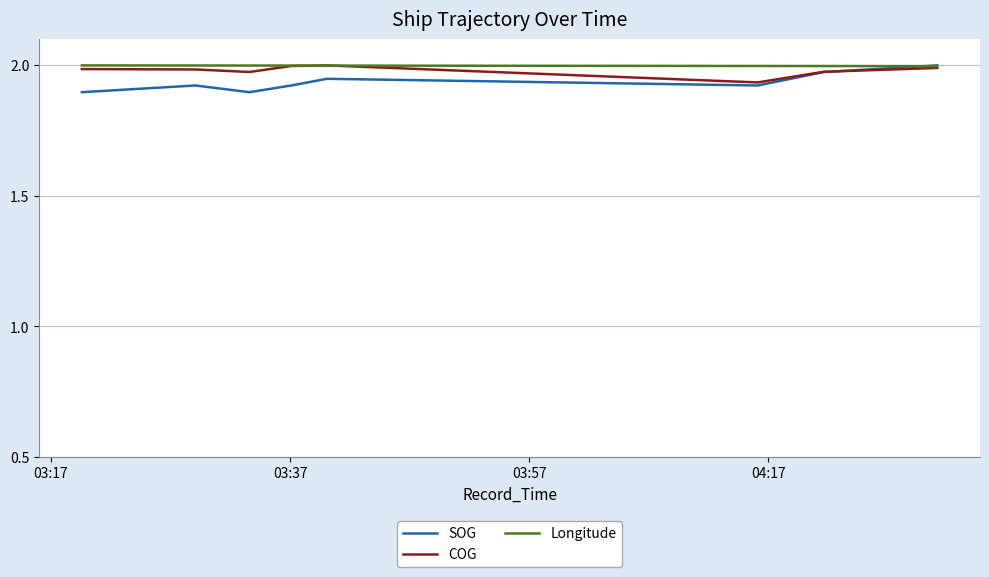

Reading left to right, extract all data points from this chart.

SOG: 1.9	1.9	1.9	1.9	1.9	1.9	2.0	2.0
COG: 2.0	2.0	2.0	2.0	2.0	1.9	2.0	2.0
Longitude: 2.0	2.0	2.0	2.0	2.0	2.0	2.0	2.0